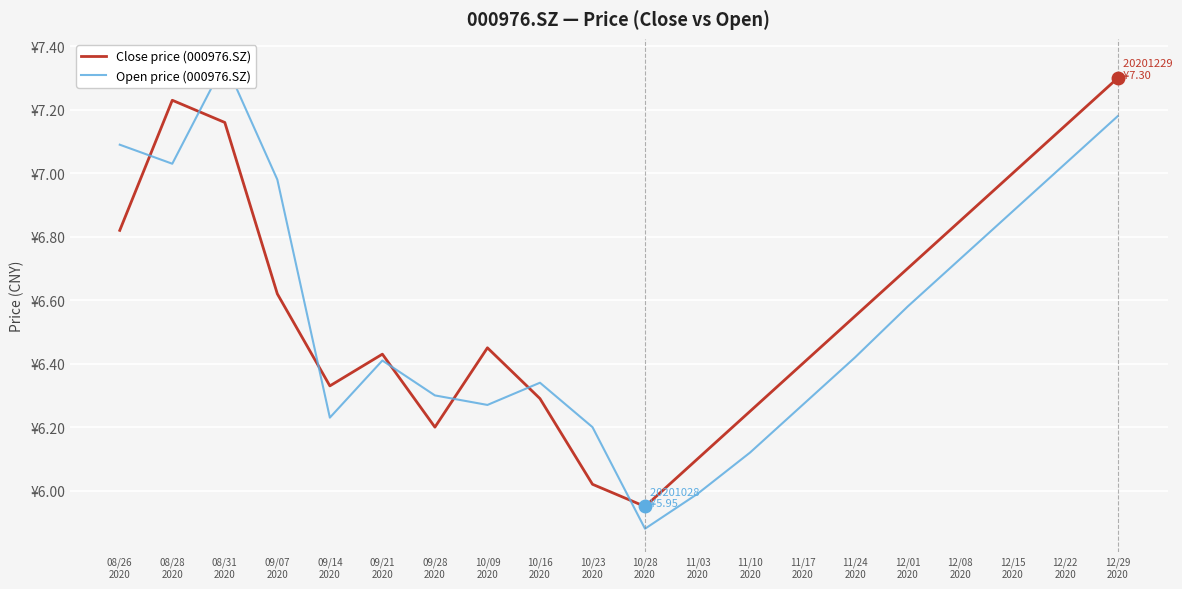

Reading right to left, what are all the values shown in this chart?

Close price (000976.SZ): 7.3	7.2	7.0	6.8	6.7	6.5	6.4	6.2	6.1	6.0	6.0	6.3	6.5	6.2	6.4	6.3	6.6	7.2	7.2	6.8
Open price (000976.SZ): 7.2	7.0	6.9	6.7	6.6	6.4	6.3	6.1	6.0	5.9	6.2	6.3	6.3	6.3	6.4	6.2	7.0	7.3	7.0	7.1